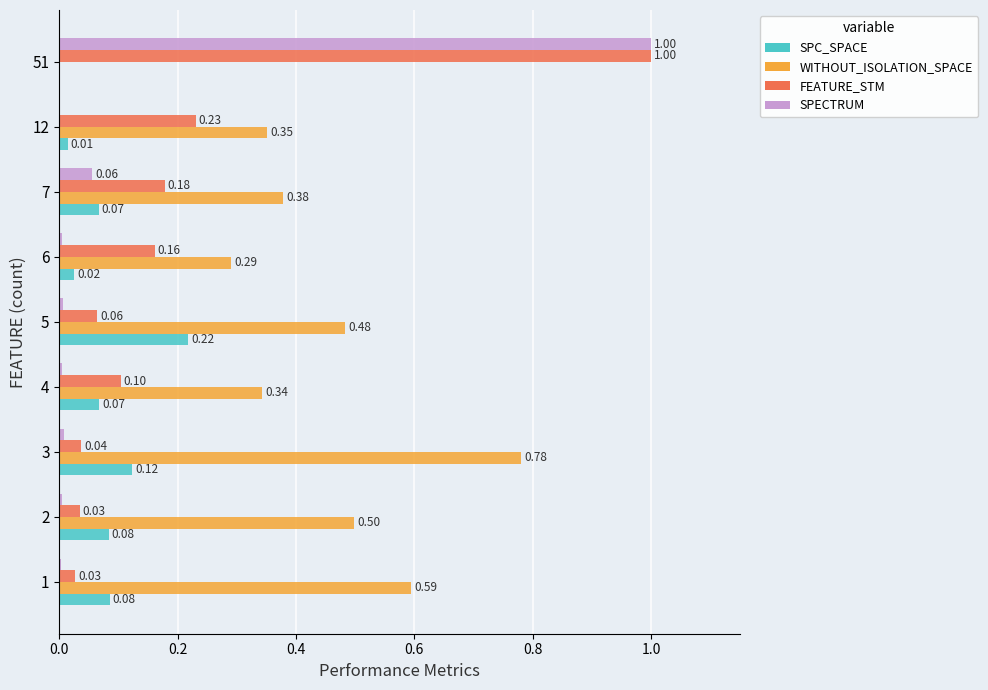

Between 7 and 51, which series saw the biggest shift?

SPECTRUM